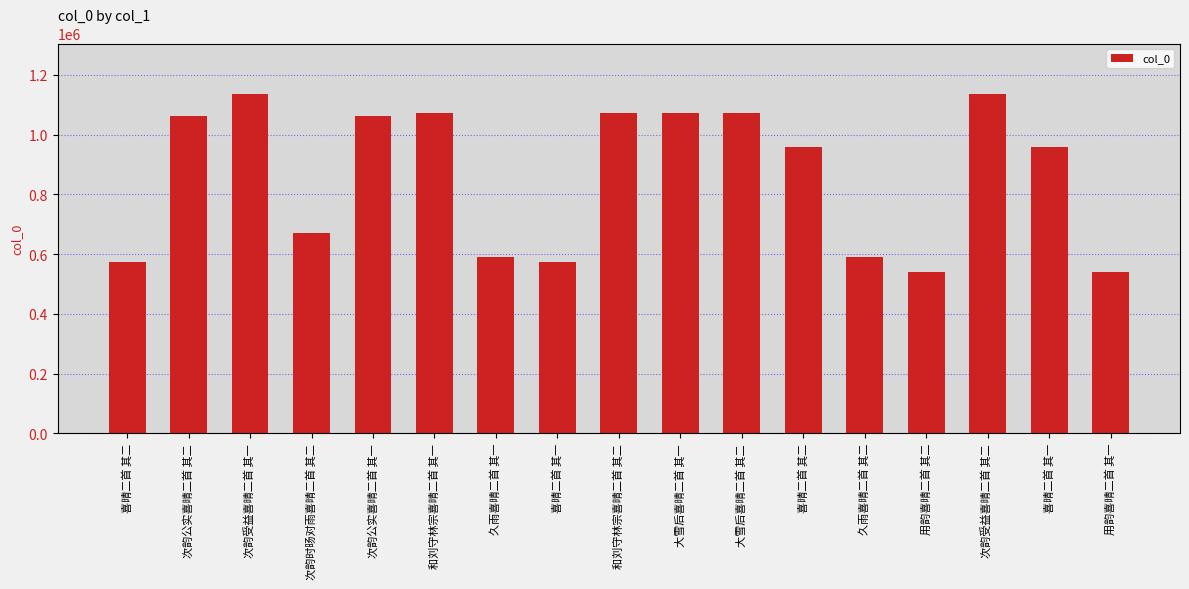

The value at 久雨喜晴二首 其二 is 146160. True or false?

False